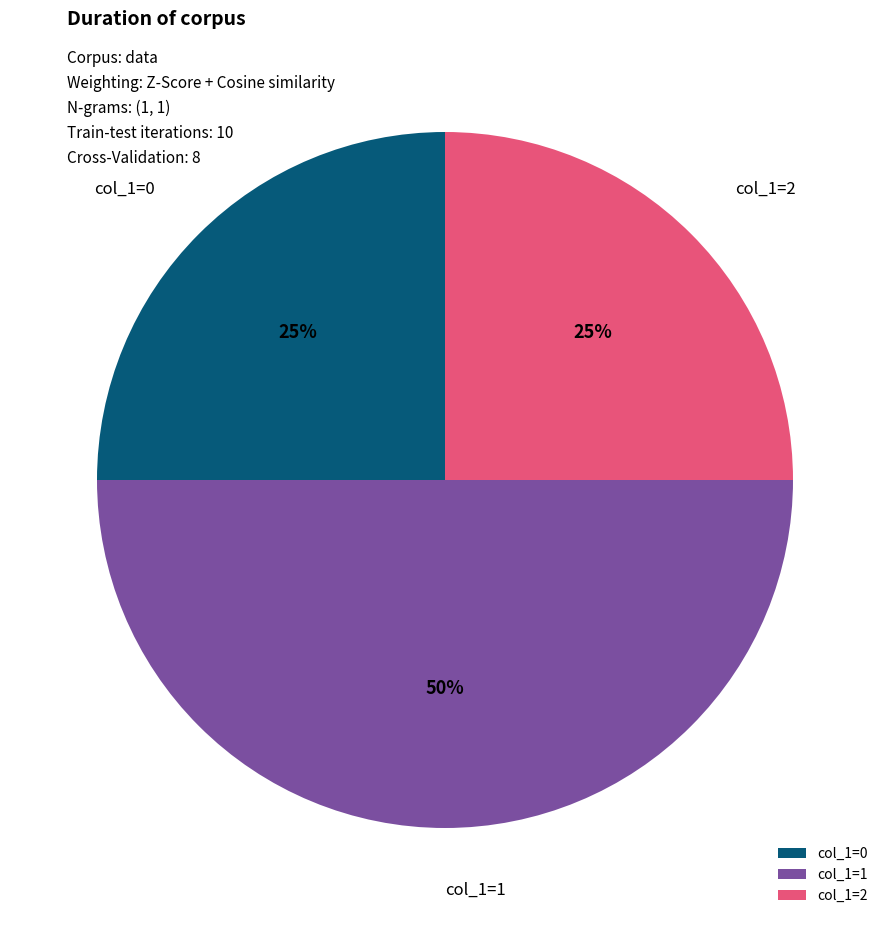

What is the ratio of the value at col_1=2 to the value at col_1=1?

0.5